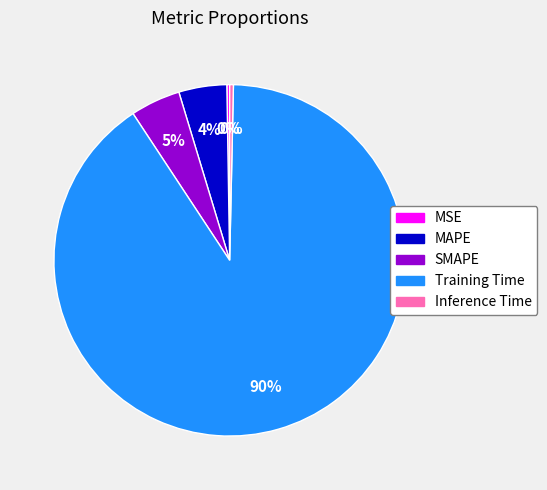

To the nearest percent, what percentage of the pie is SMAPE?

5%